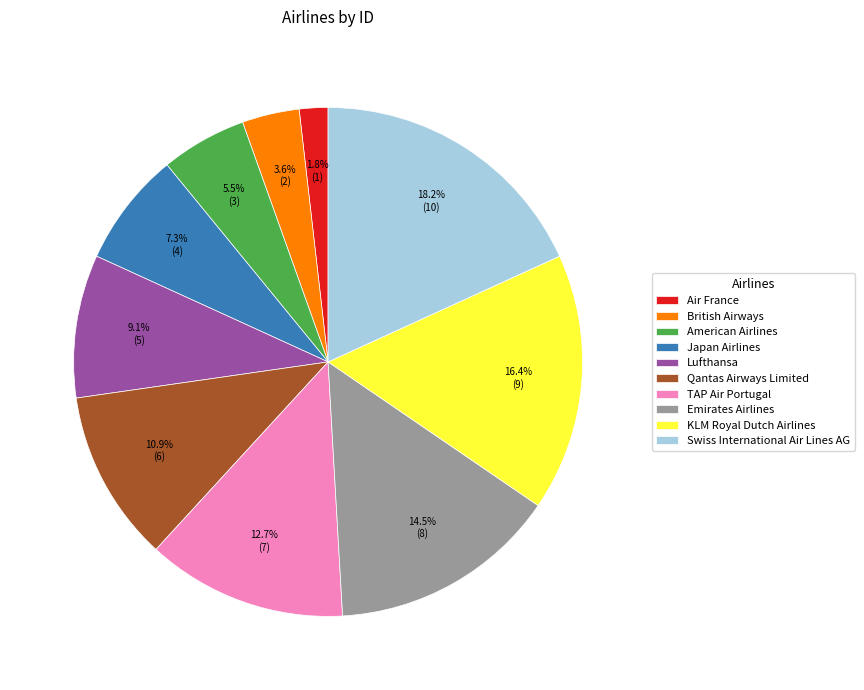

Is British Airways the majority of the pie?

No